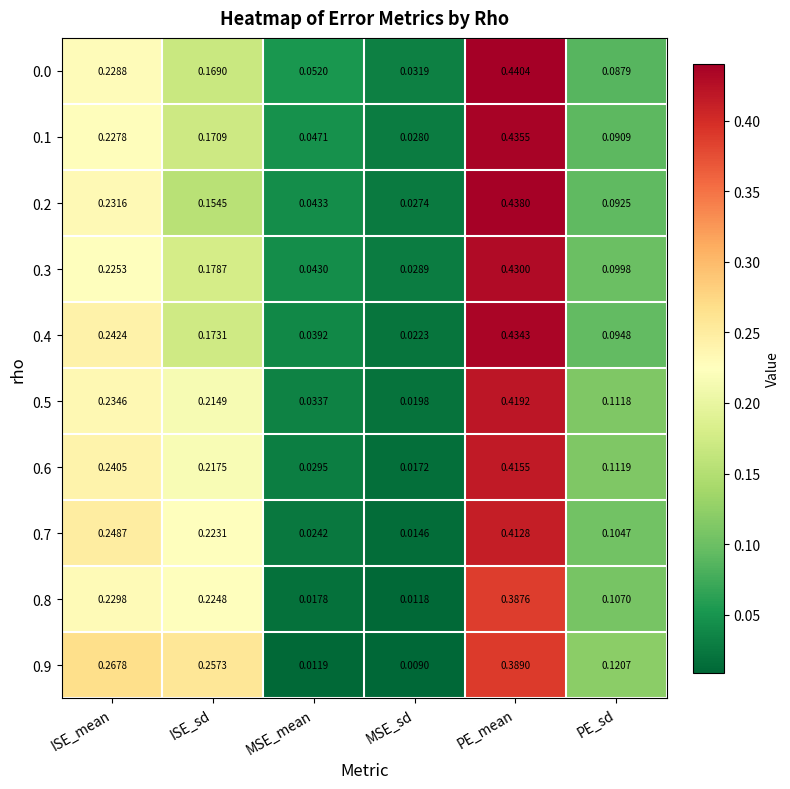

At which category does the chart reach its minimum across all series?

MSE_sd